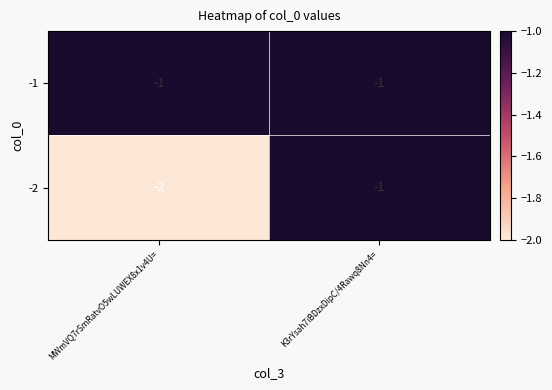

What is the total value across all series at MWmVQ7rSmRatvO5wLUWEX8x1v4U=?

-3